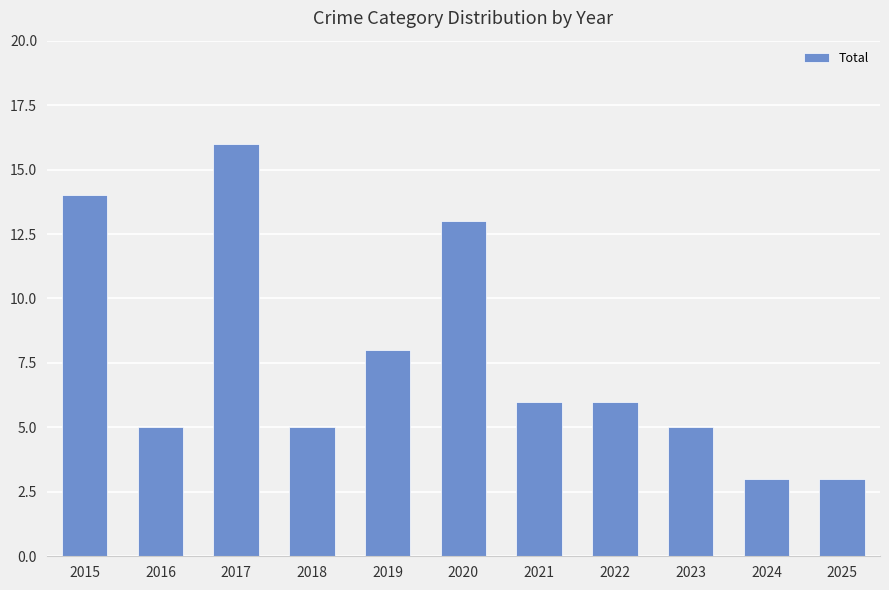

The value at 2025 is 3. True or false?

True